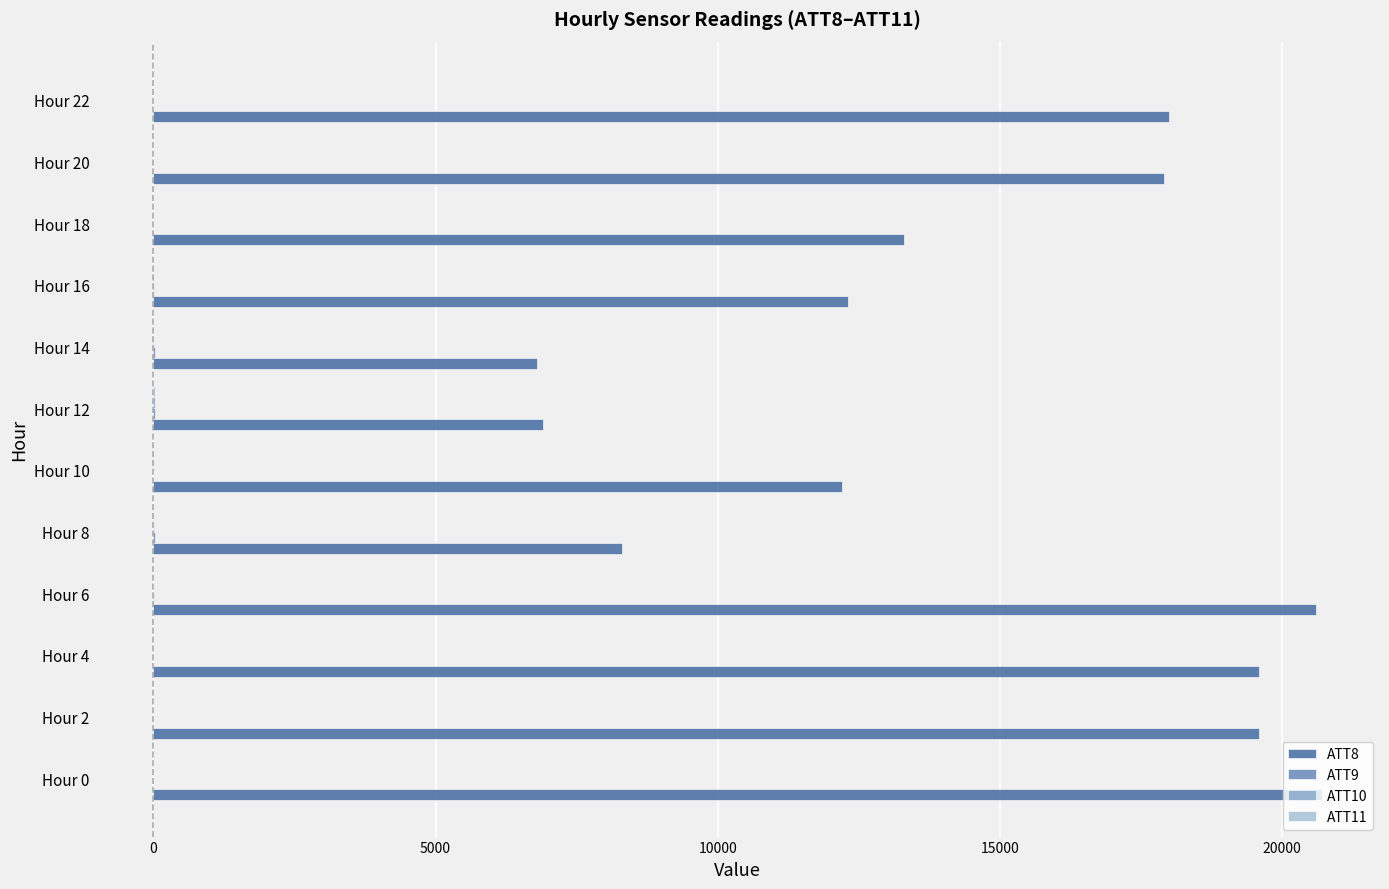

Which series has the largest total across all categories?

ATT8